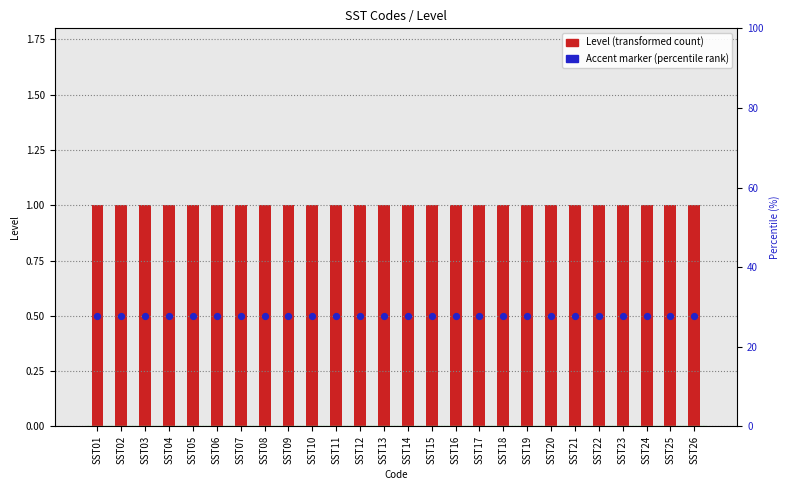

At which category is the sum across all series the highest?

SST01